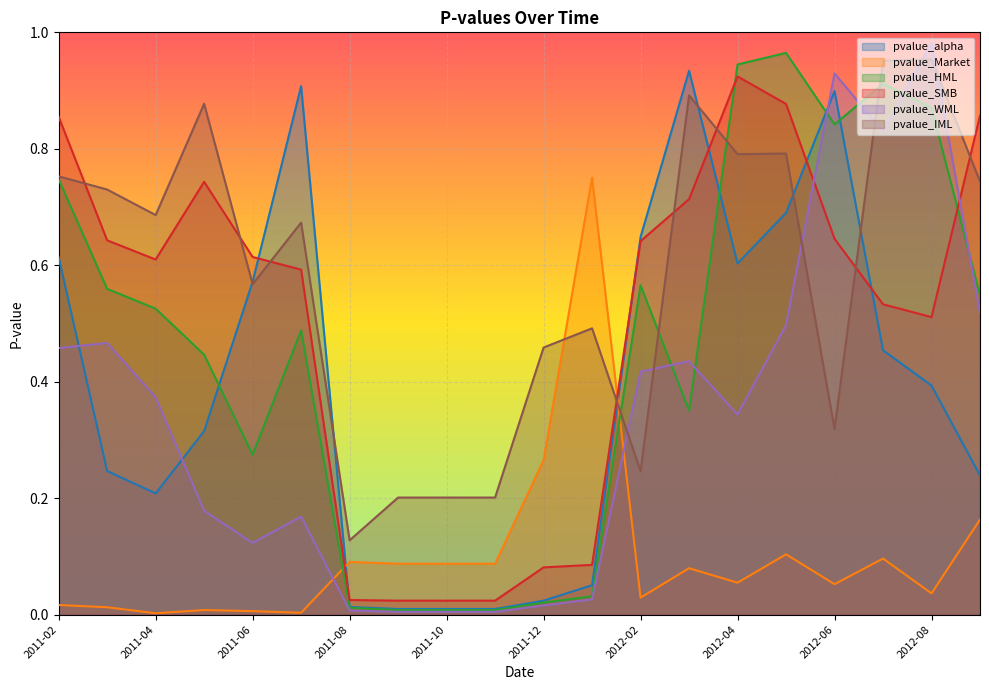

Reading right to left, list all the values displayed in this chart.

pvalue_alpha: 0.2	0.4	0.5	0.9	0.7	0.6	0.9	0.6	0.1	0.0	0.0	0.0	0.0	0.0	0.9	0.6	0.3	0.2	0.2	0.6
pvalue_Market: 0.2	0.0	0.1	0.1	0.1	0.1	0.1	0.0	0.8	0.3	0.1	0.1	0.1	0.1	0.0	0.0	0.0	0.0	0.0	0.0
pvalue_HML: 0.5	0.9	0.9	0.8	1.0	0.9	0.4	0.6	0.0	0.0	0.0	0.0	0.0	0.0	0.5	0.3	0.4	0.5	0.6	0.7
pvalue_SMB: 0.9	0.5	0.5	0.6	0.9	0.9	0.7	0.6	0.1	0.1	0.0	0.0	0.0	0.0	0.6	0.6	0.7	0.6	0.6	0.9
pvalue_WML: 0.5	1.0	0.8	0.9	0.5	0.3	0.4	0.4	0.0	0.0	0.0	0.0	0.0	0.0	0.2	0.1	0.2	0.4	0.5	0.5
pvalue_IML: 0.7	1.0	1.0	0.3	0.8	0.8	0.9	0.2	0.5	0.5	0.2	0.2	0.2	0.1	0.7	0.6	0.9	0.7	0.7	0.8